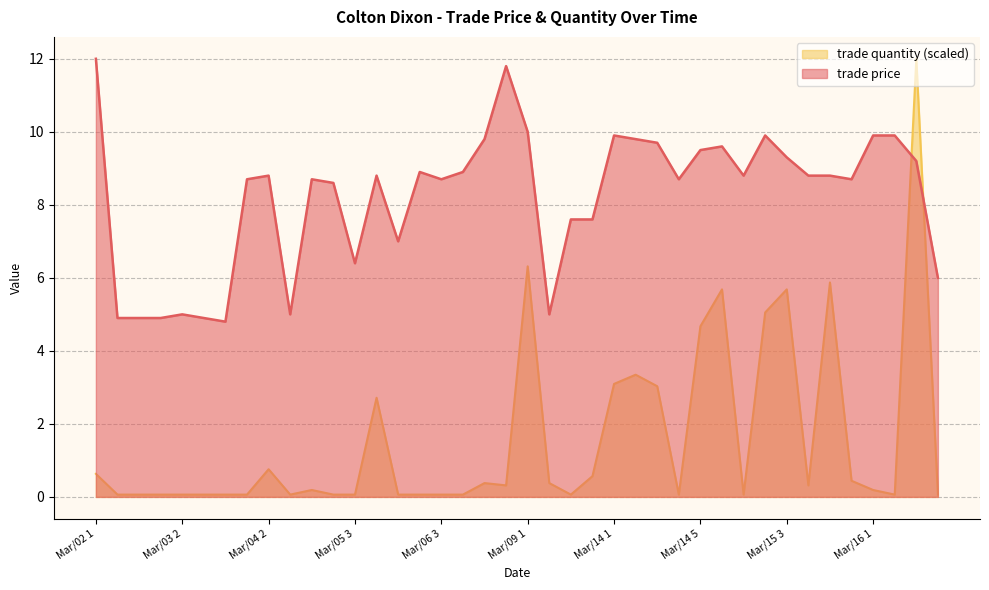

The trade quantity series shows 0.1 at Mar/05 2. True or false?

False